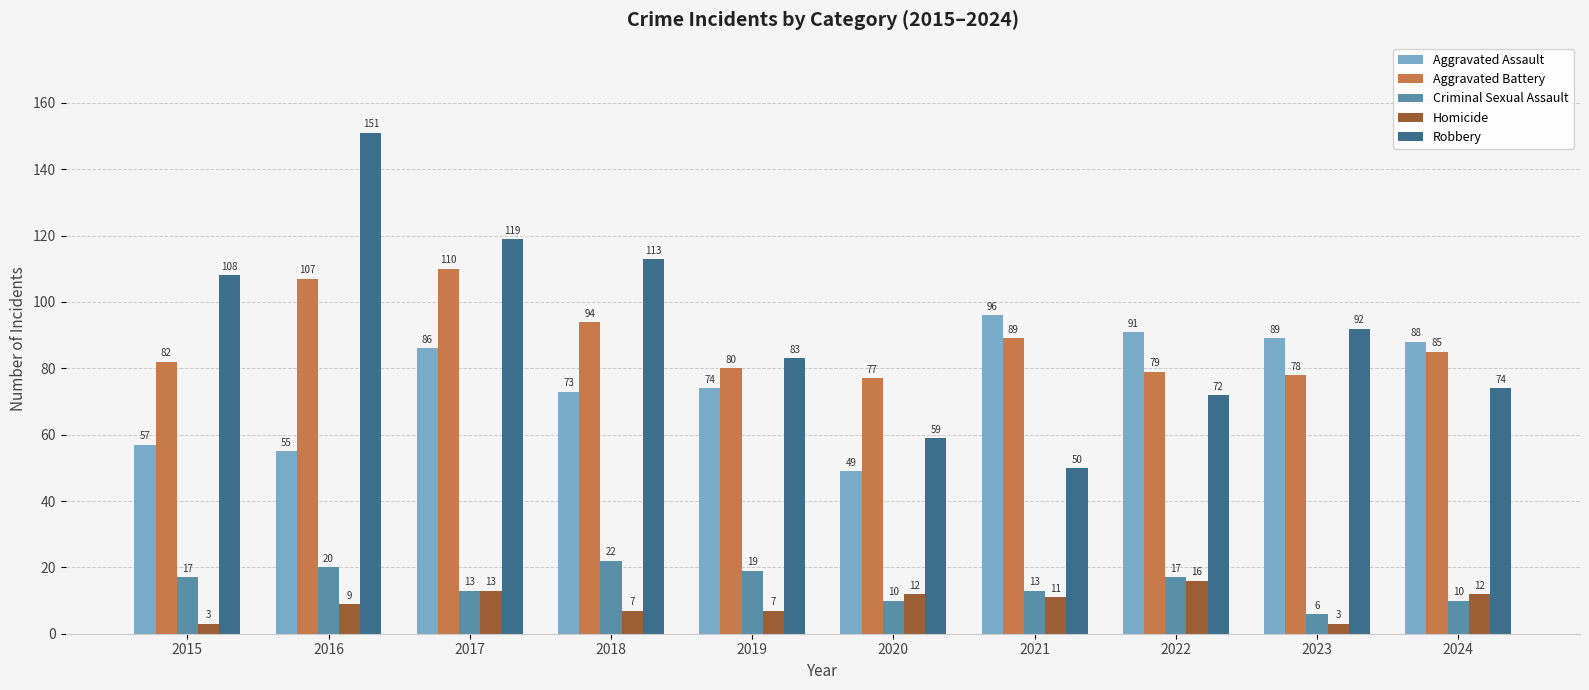

What is the value of the Robbery bar at the 10th from the left?

74